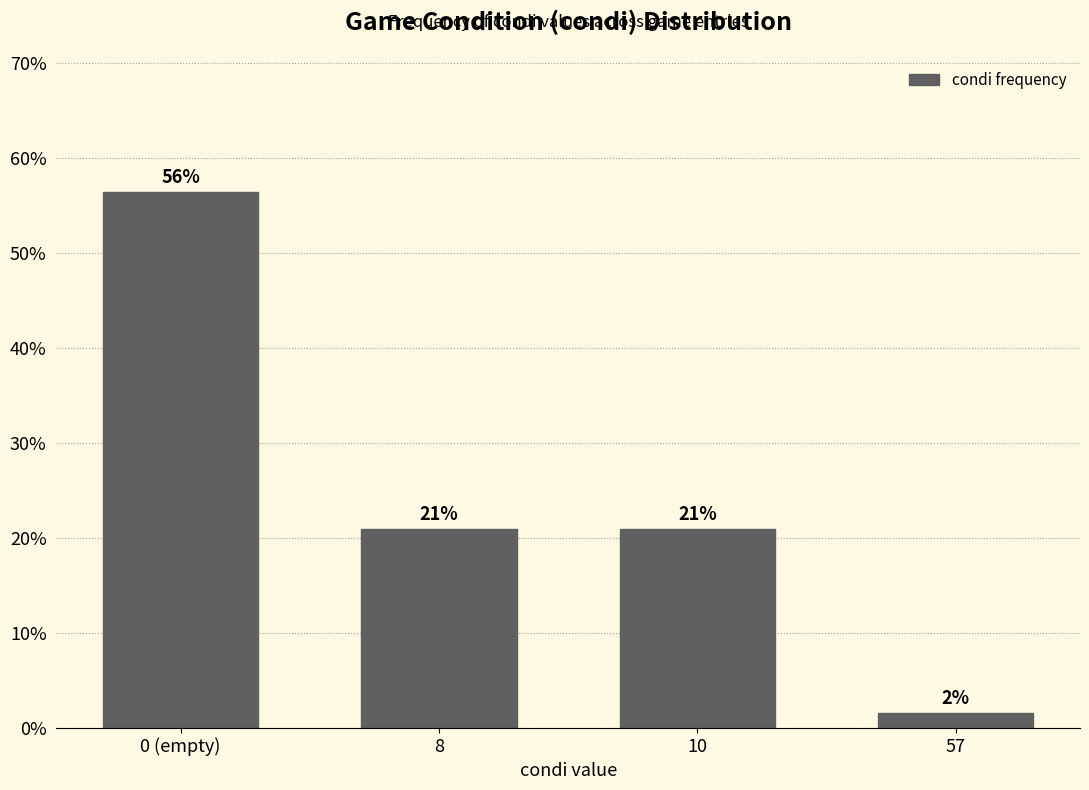

At which label does the data first exceed 20?

0 (empty)